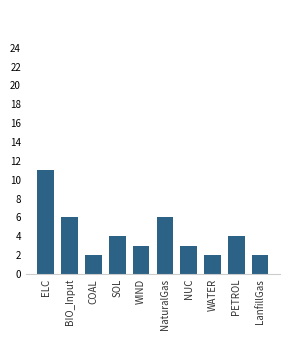

Reading left to right, extract all data points from this chart.

ELC=11	BIO_Input=6	COAL=2	SOL=4	WIND=3	NaturalGas=6	NUC=3	WATER=2	PETROL=4	LanfillGas=2